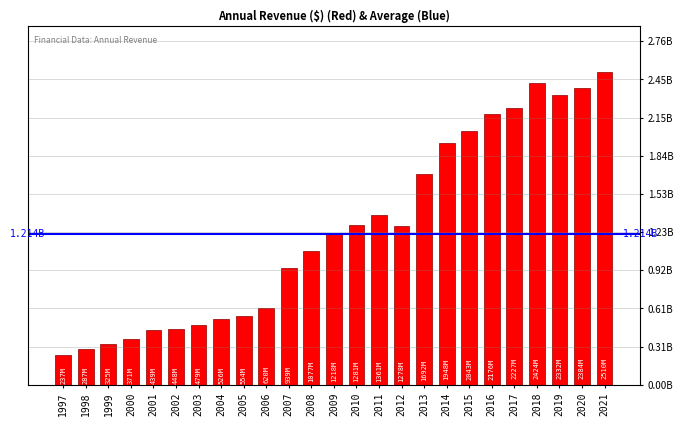

Does the chart contain any negative values?

No